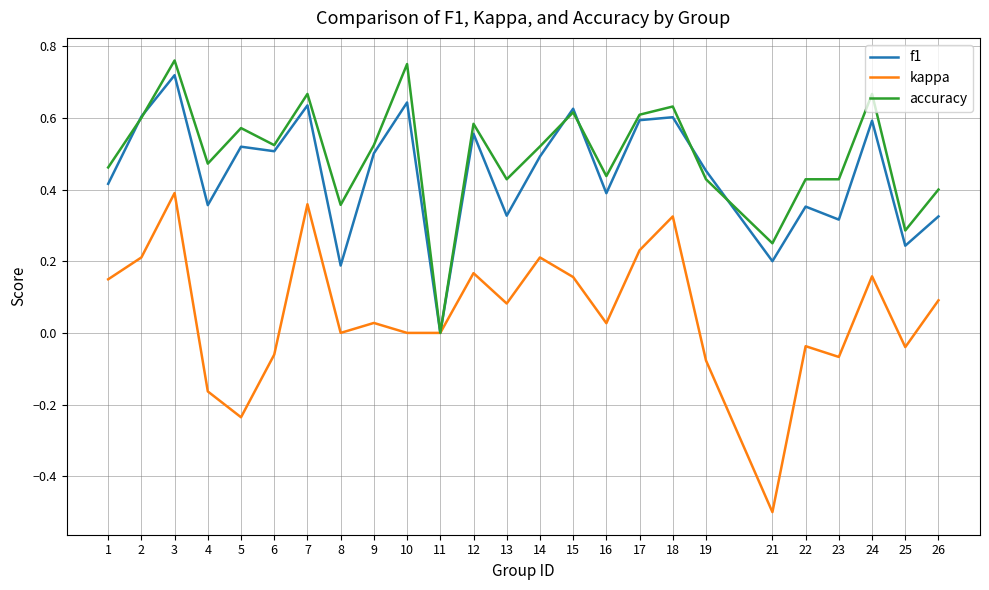

Does the chart display data point markers on the line(s)?

No